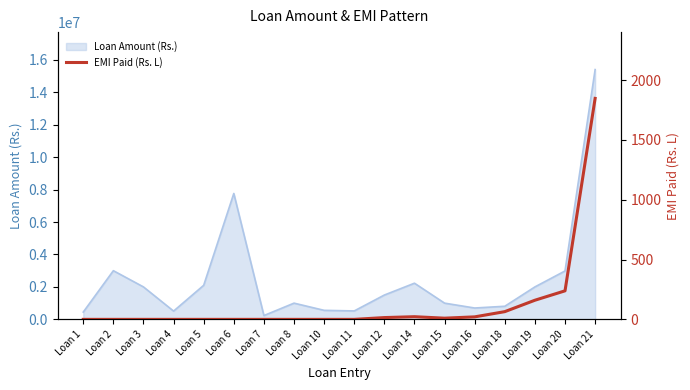

How many positive values are there?

8